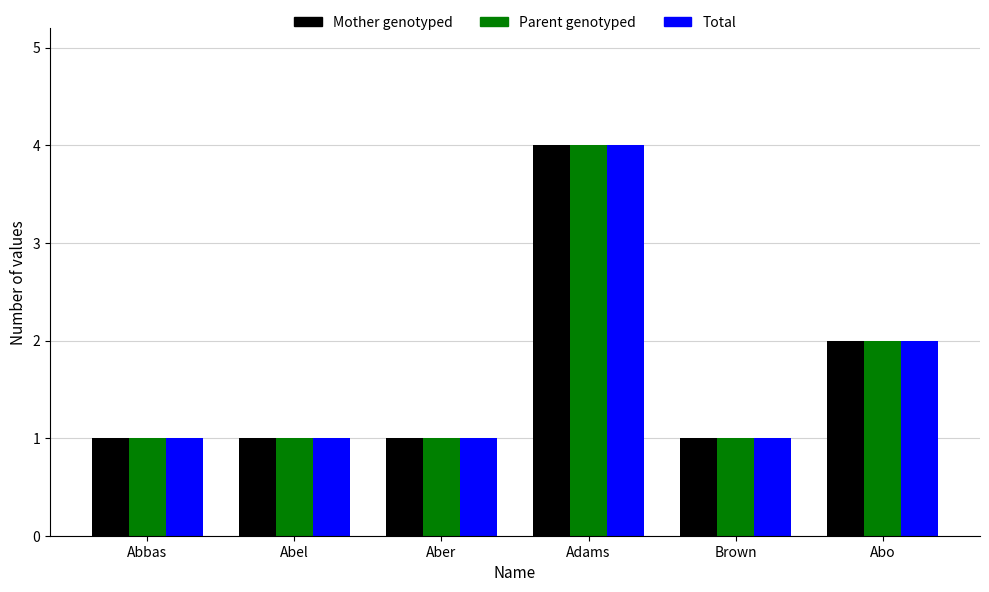

What position from the right is Brown?

2